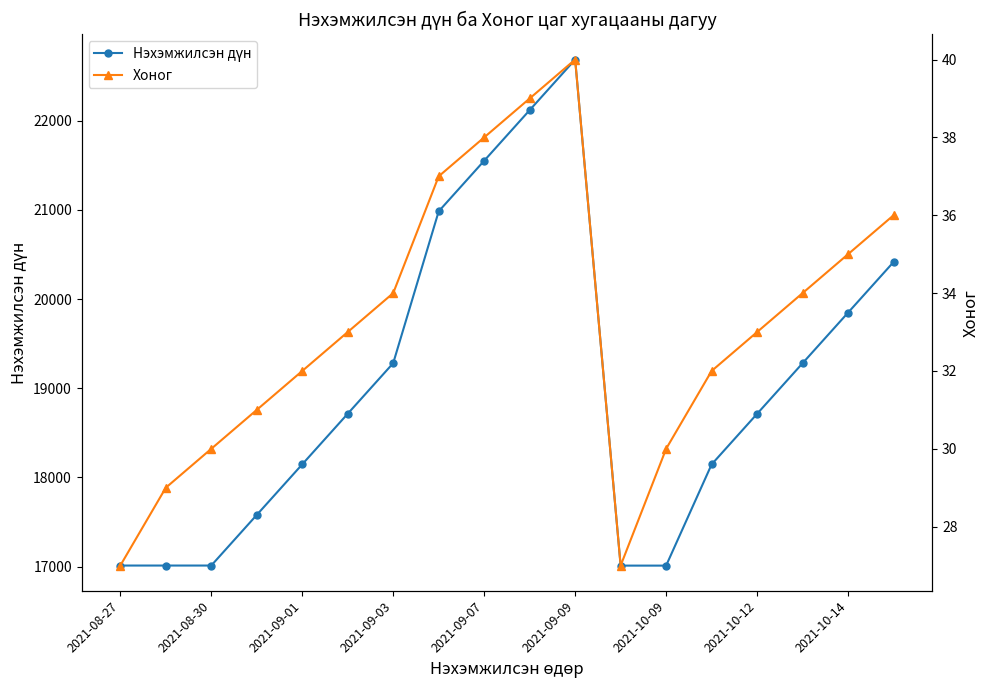

What is the difference between the maximum and minimum values in the Хоног series?

13.0